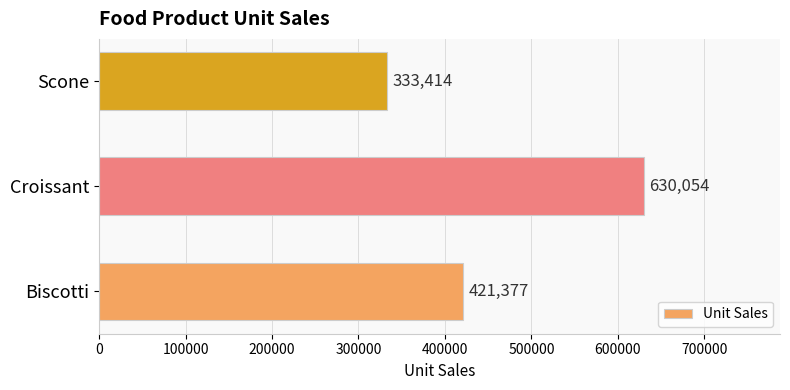

At which category does the chart reach its minimum across all series?

Scone